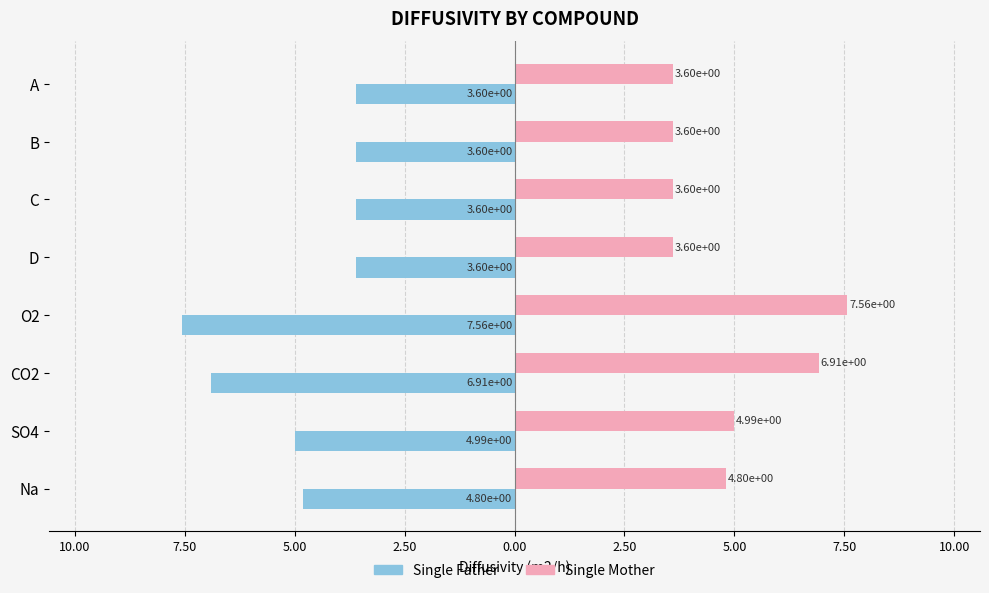

What are all the series names shown in the legend?

Single Father, Single Mother